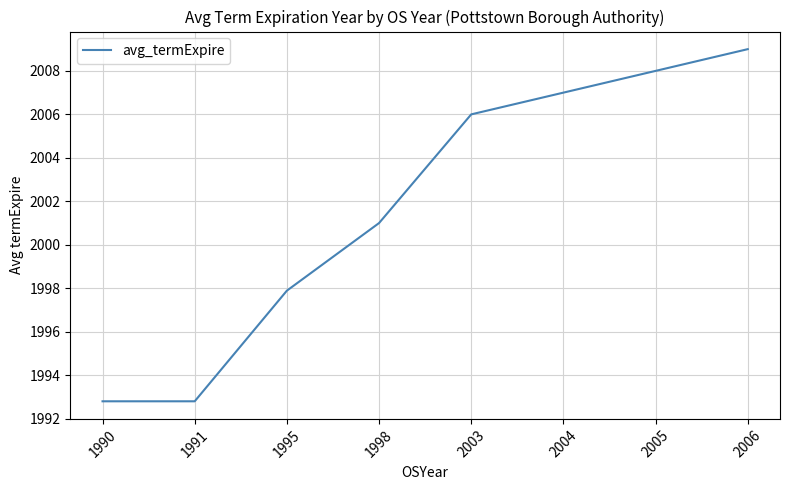

What is the difference between the values at 1991 and 1998?

8.2